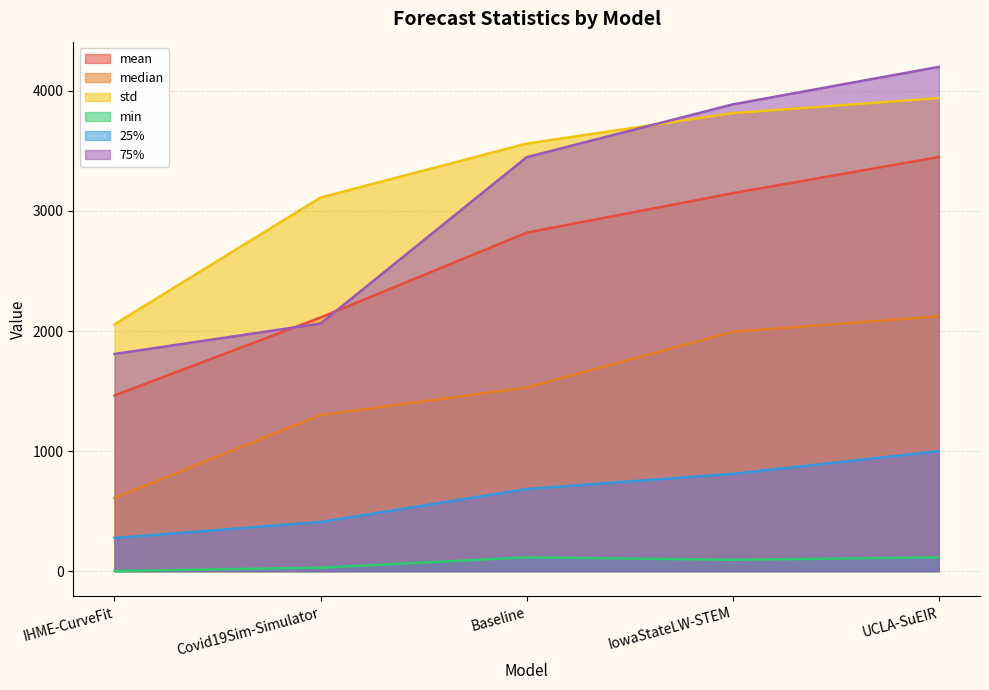

Reading right to left, list all the values displayed in this chart.

mean: 3449.0	3147.9	2819.3	2112.7	1463.4
median: 2122.5	1994.0	1529.4	1300.0	609.6
std: 3940.0	3814.9	3561.2	3112.0	2056.3
min: 114.6	94.9	115.0	28.9	1.5
25%: 999.4	810.5	684.3	409.7	276.0
75%: 4200.0	3887.5	3447.9	2062.7	1808.9